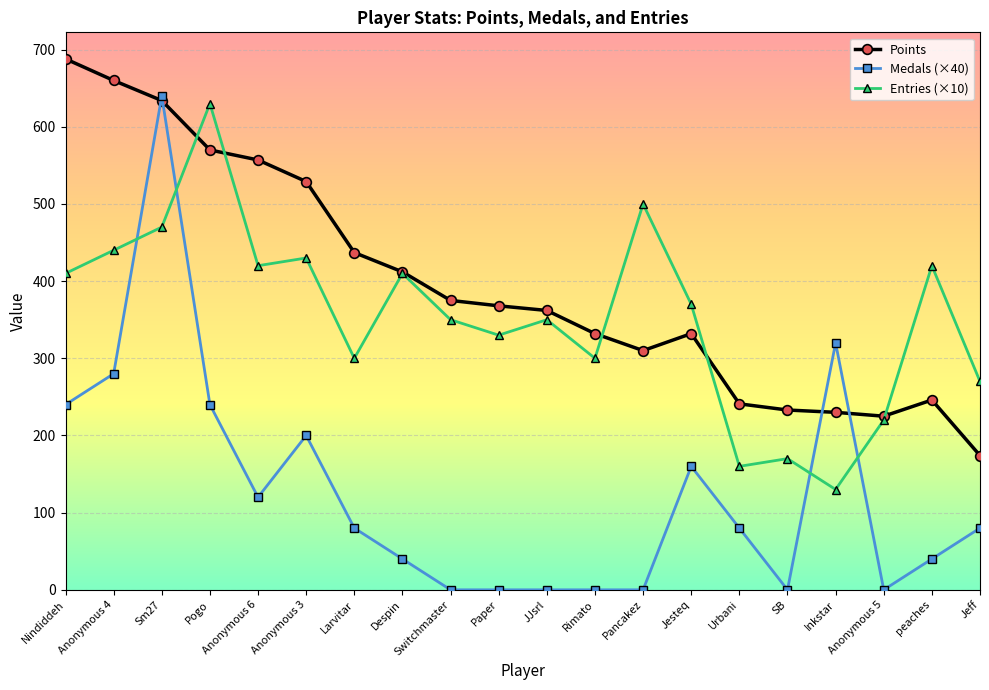

Reading left to right, transcribe all the data shown in this chart.

Points: 688	660	634	570	557	529	437	412	375	368	362	332	310	332	241	233	230	225	246	174
Medals (×40): 240	280	640	240	120	200	80	40	0	0	0	0	0	160	80	0	320	0	40	80
Entries (×10): 410	440	470	630	420	430	300	410	350	330	350	300	500	370	160	170	130	220	420	270